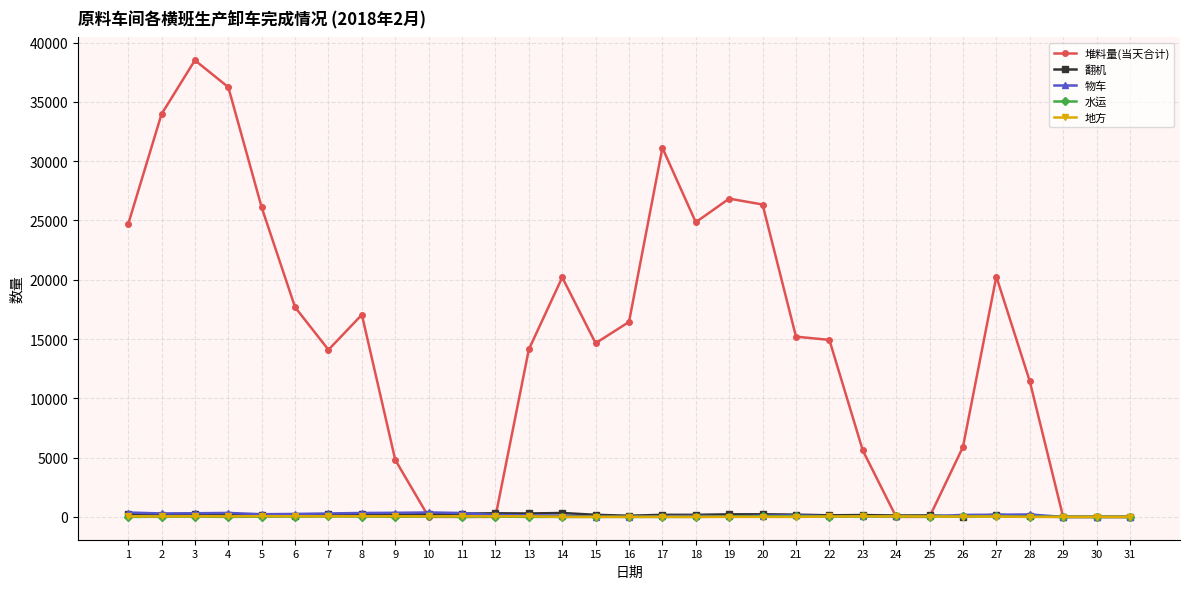

True or false: 物车 has more than 1 interior local peaks.

True